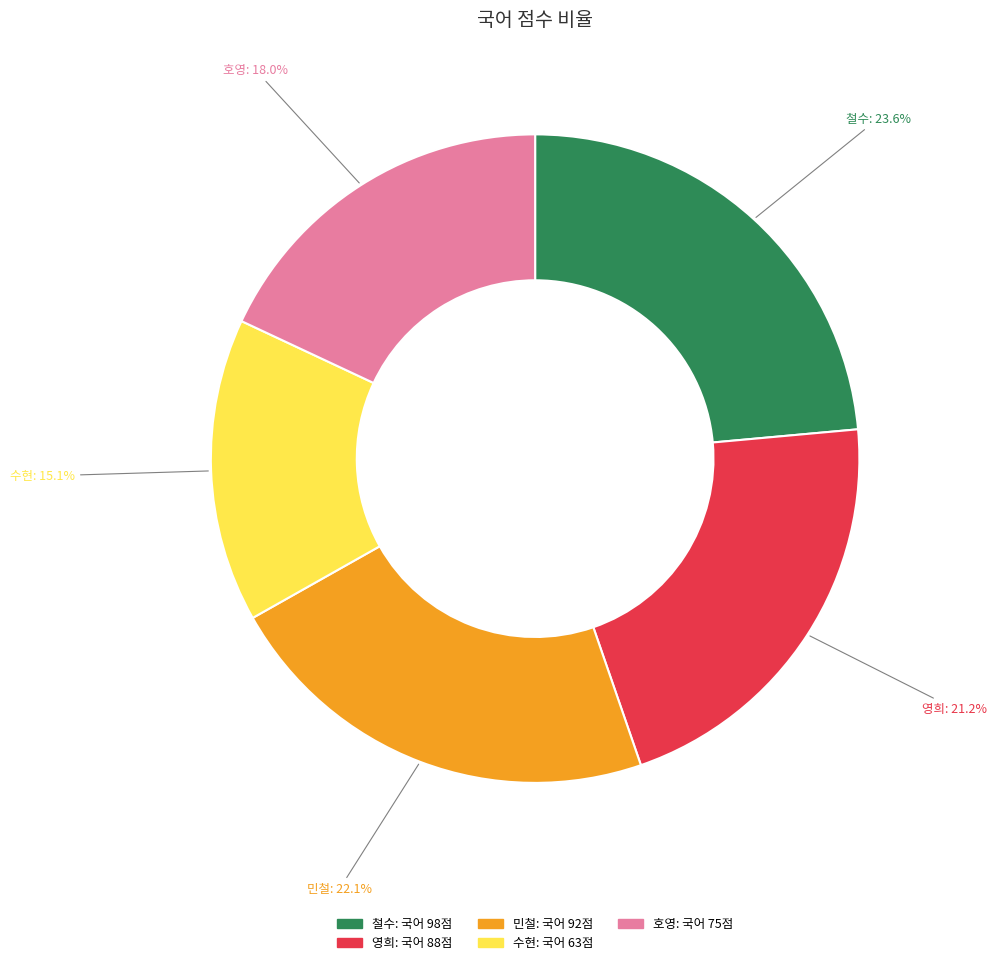

Is the sum of 호영 and 민철 greater than half?

No